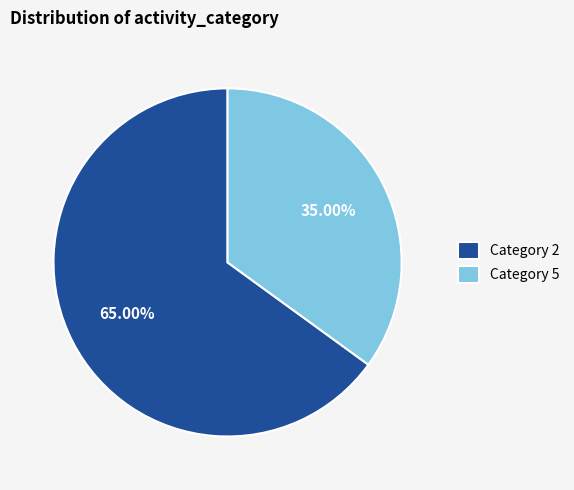

Does any single category account for the majority?

Yes